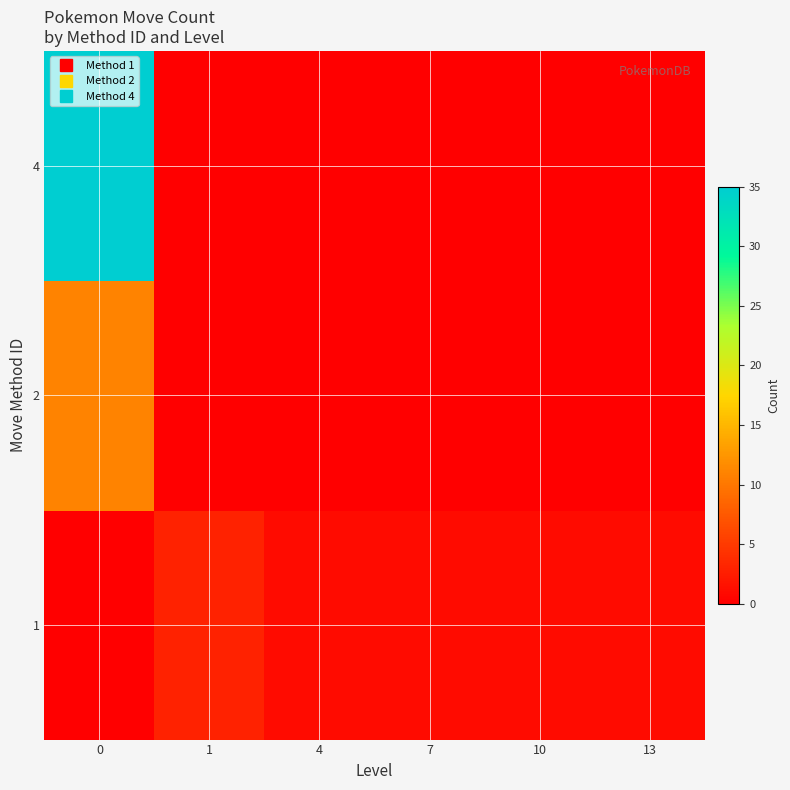

Reading left to right, list all the values displayed in this chart.

row_0: 0=0	1=3	4=1	7=1	10=1	13=1
row_1: 0=11	1=0	4=0	7=0	10=0	13=0
row_2: 0=35	1=0	4=0	7=0	10=0	13=0